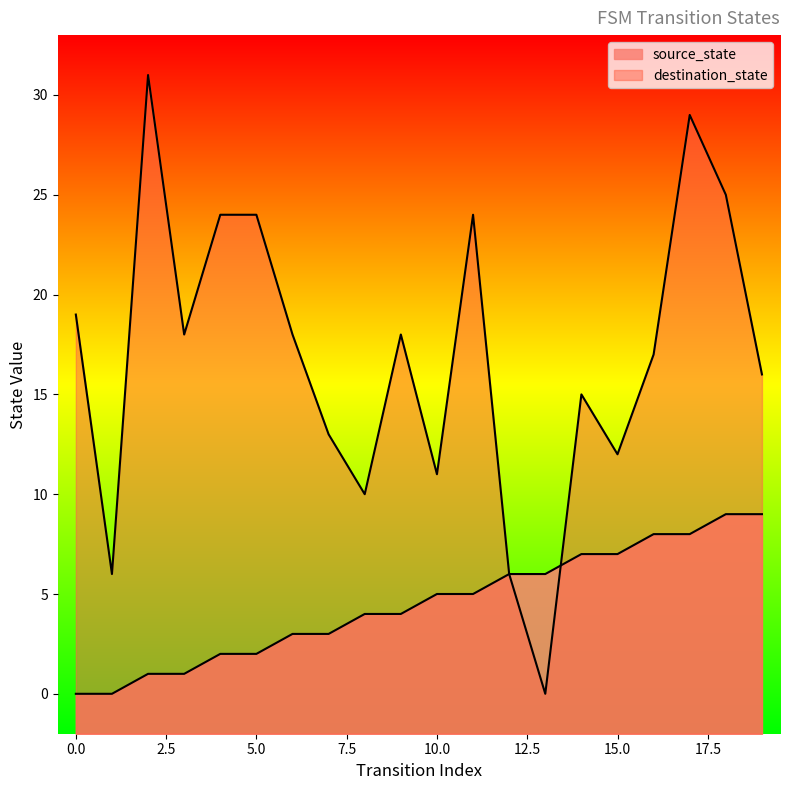

Where is destination_state nearest to the value 15?

14